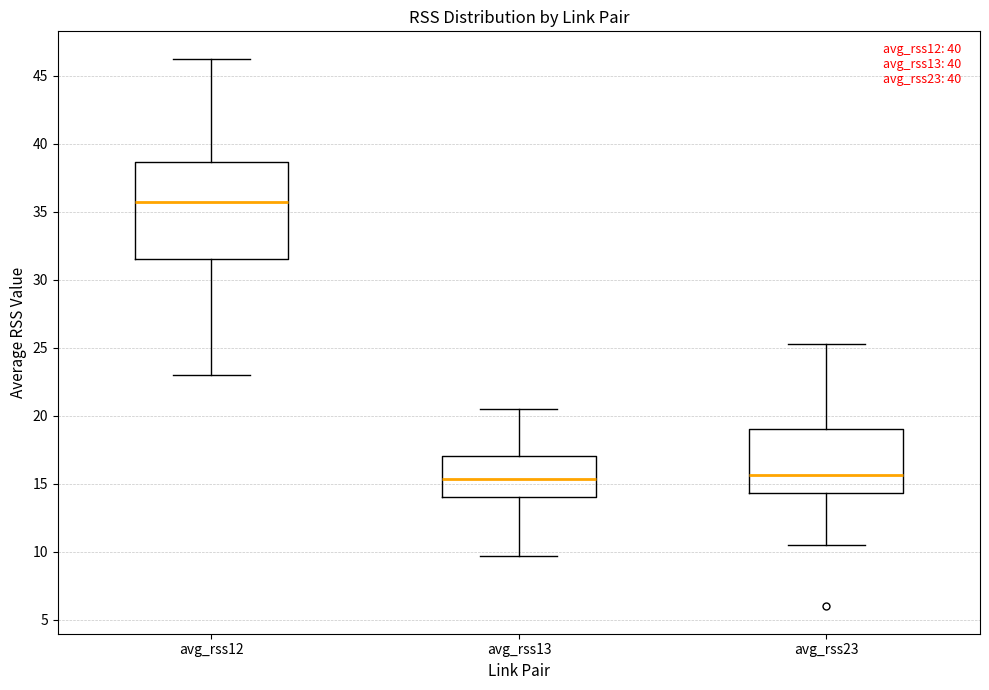

Reading left to right, read every box against the y-axis: the position of its median line, the range the box covers, and the ends of its whiskers. The values are not printed on the chart, so give them approximately, as read against the axis.

avg_rss12: median 36.0, box 31.5 to 38.5, whiskers 23.0 to 46.5
avg_rss13: median 15.5, box 14.0 to 17.0, whiskers 9.5 to 20.5
avg_rss23: median 15.5, box 14.5 to 19.0, whiskers 10.5 to 25.5